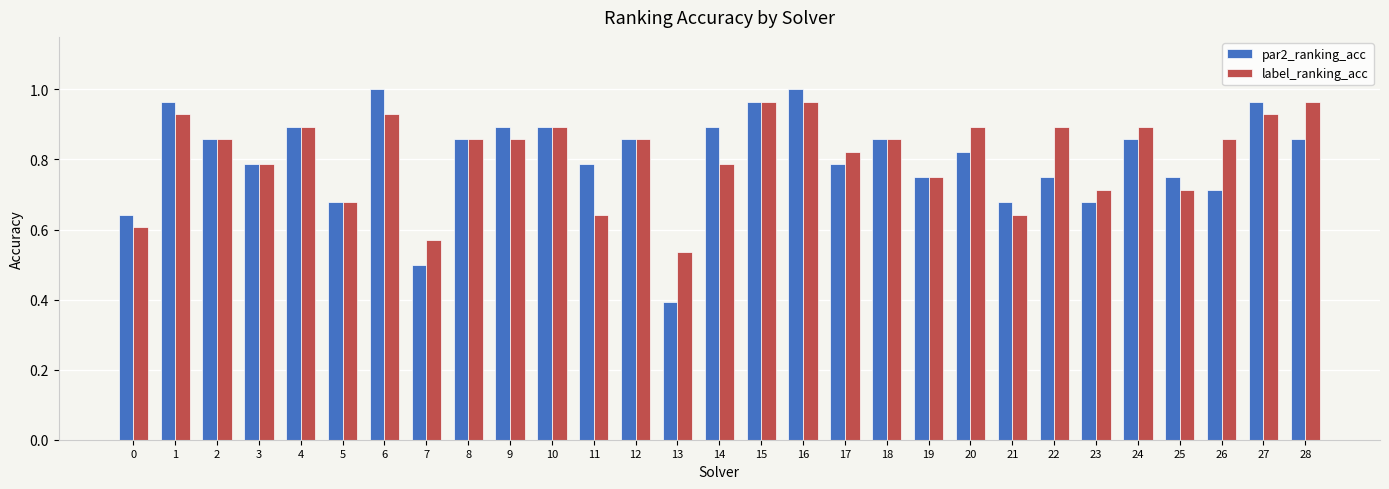

True or false: par2_ranking_acc has a value of 0.9 at 24.

True